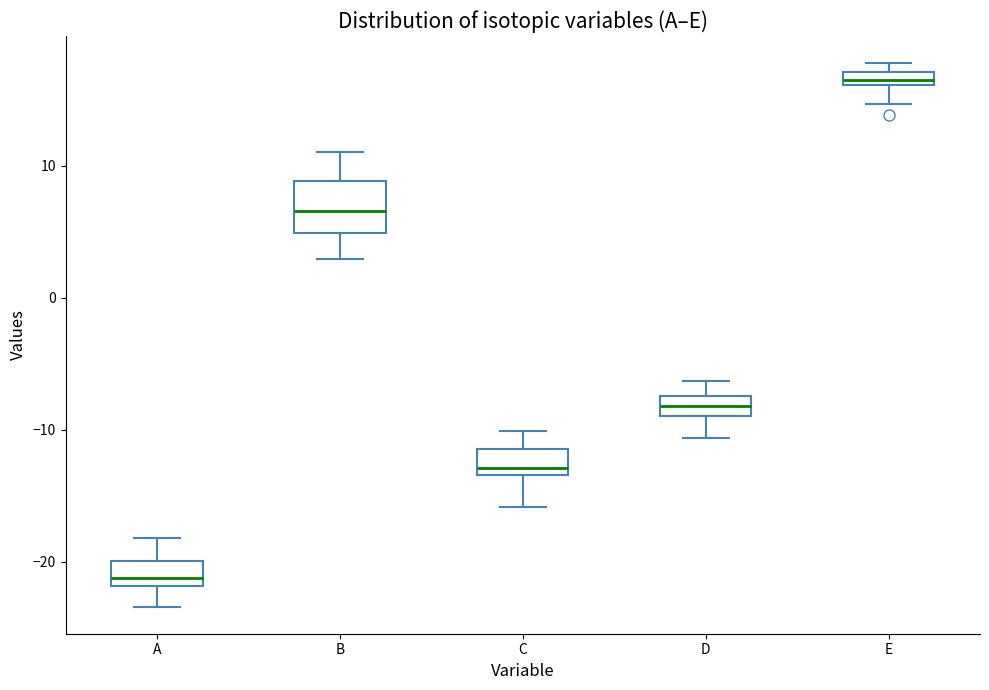

Where does the median line of the box for B sit on the y-axis? The values are not printed on the chart, so give them approximately, as read against the axis.

7